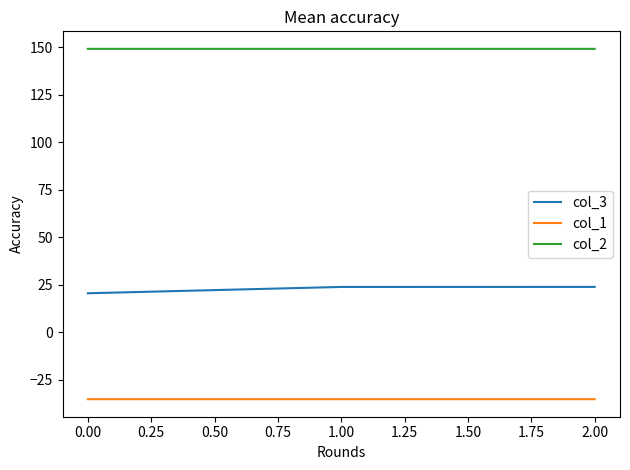

What is the difference between the highest and lowest values at 2.00?

184.5